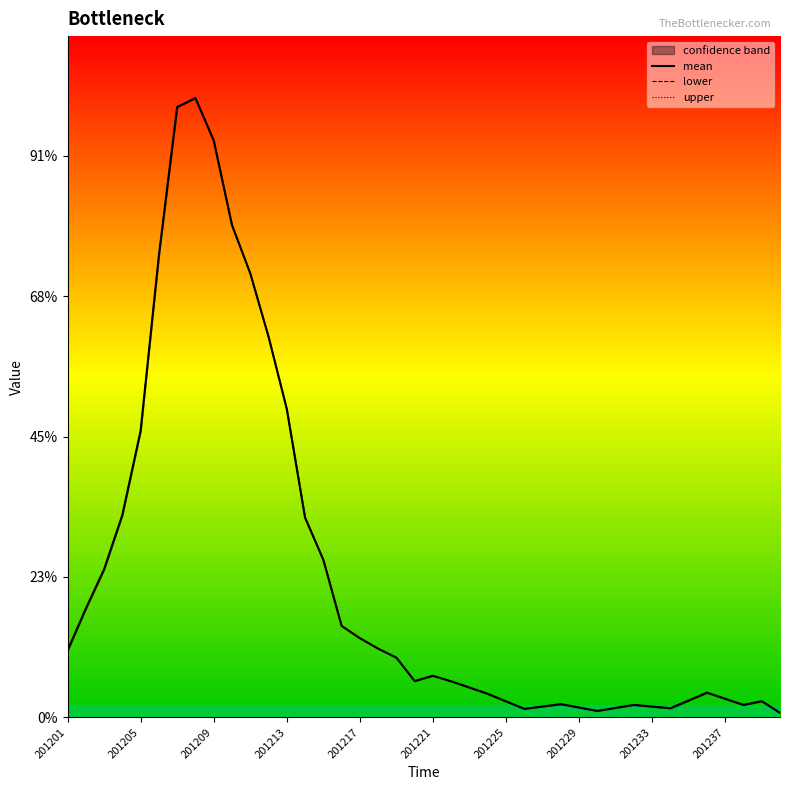

What are all the series names shown in the legend?

mean, lower, upper